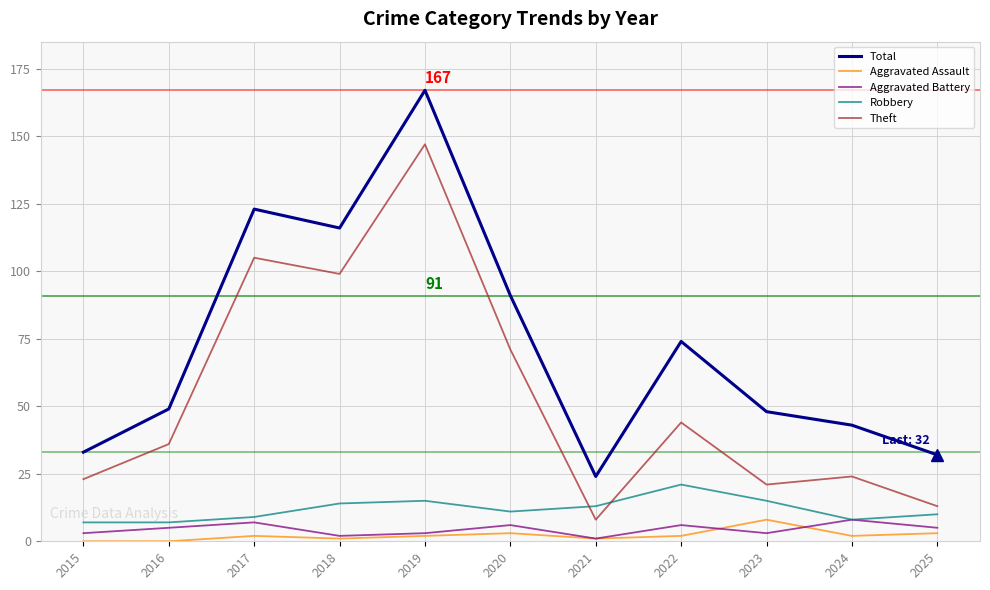

How many lines are shown in the chart?

5